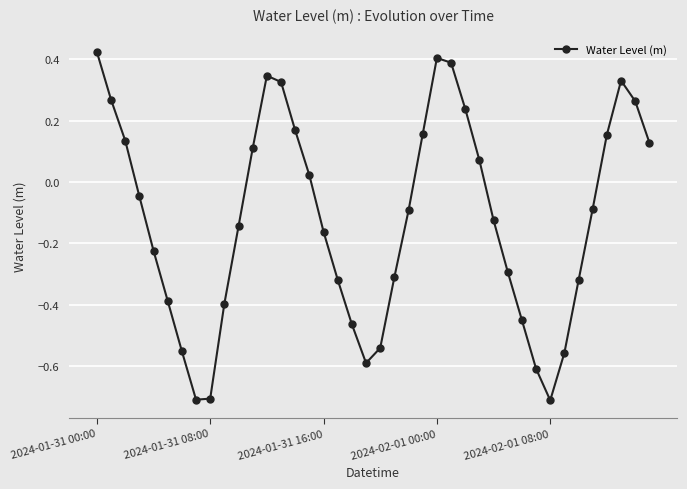

What is the smallest value displayed?

-0.7